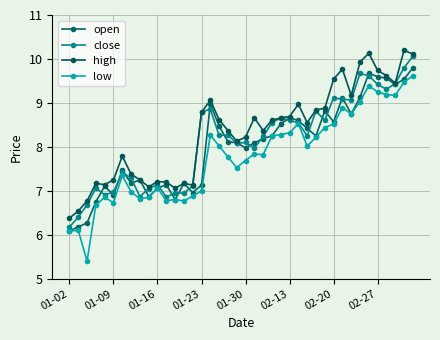

True or false: open and low cross at least once.

False